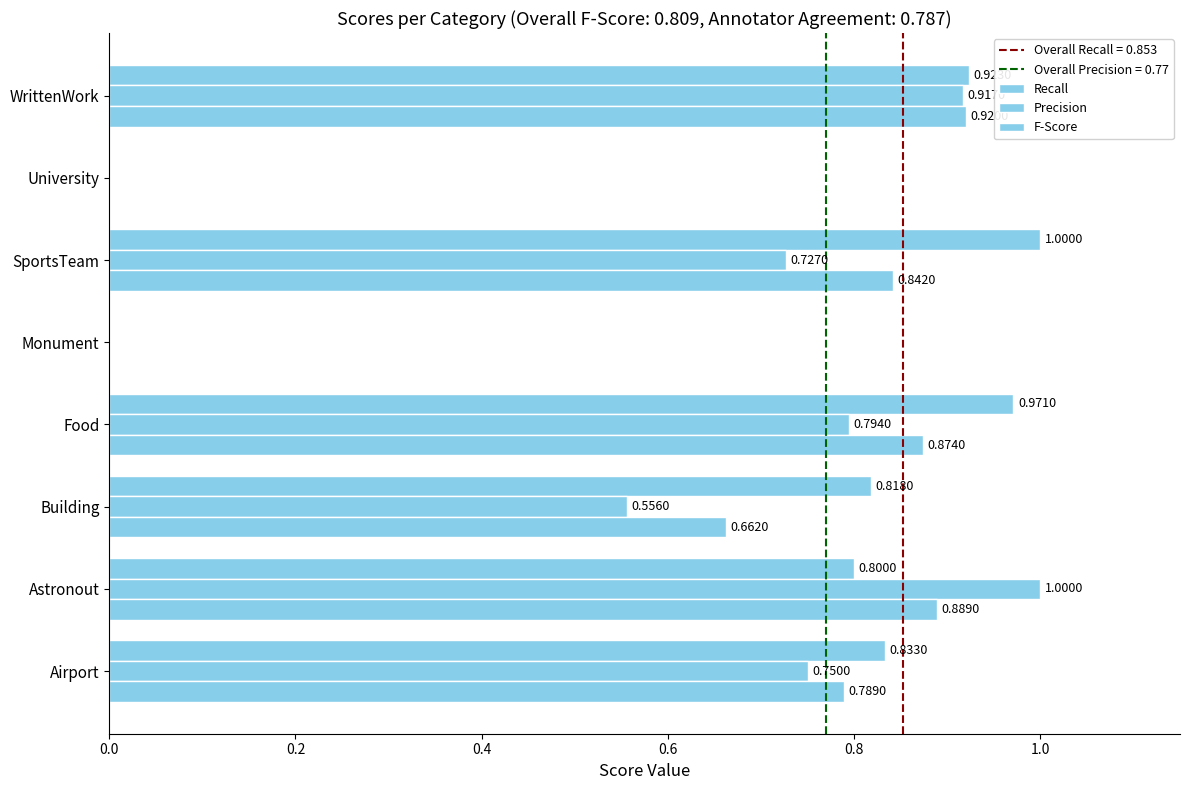

Count the number of categories in the chart.

8